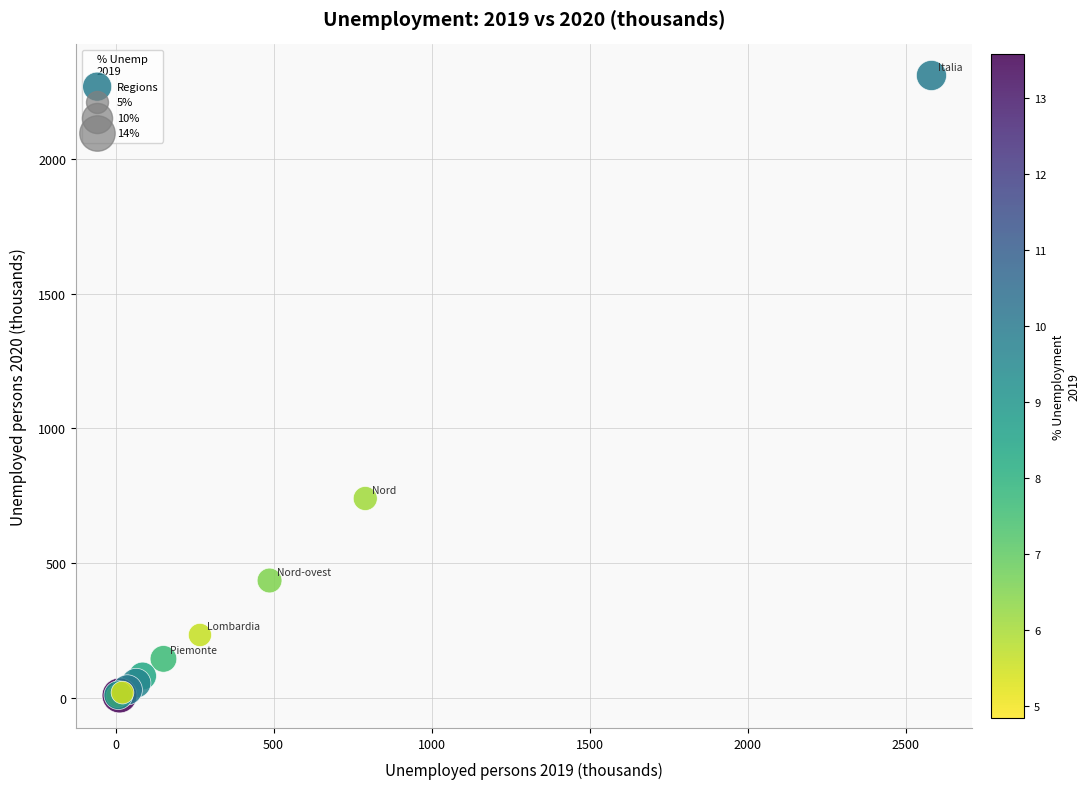

What Y value in the scatter plot is closest to 1156?

739.9